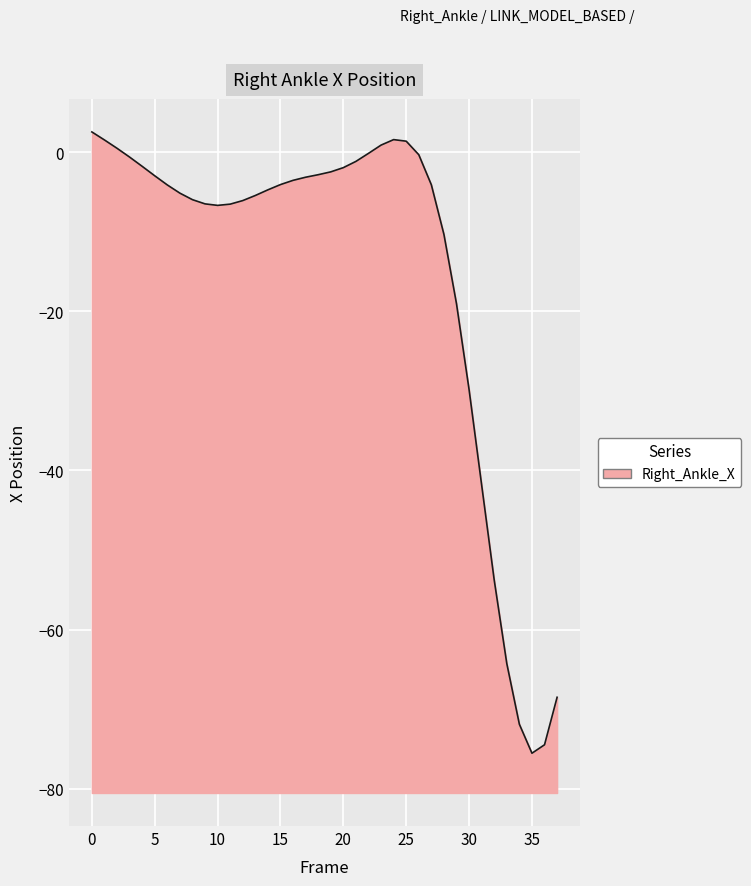

At which label is the value closest to -36?

31